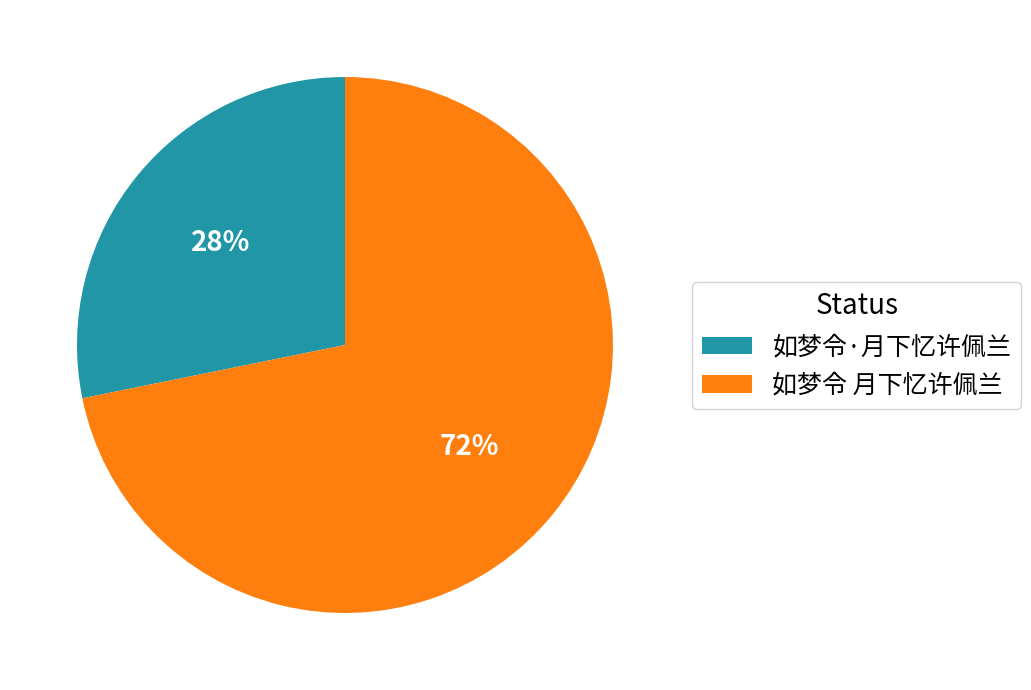

Do 如梦令 月下忆许佩兰 and 如梦令·月下忆许佩兰 together represent more than half of the pie?

Yes